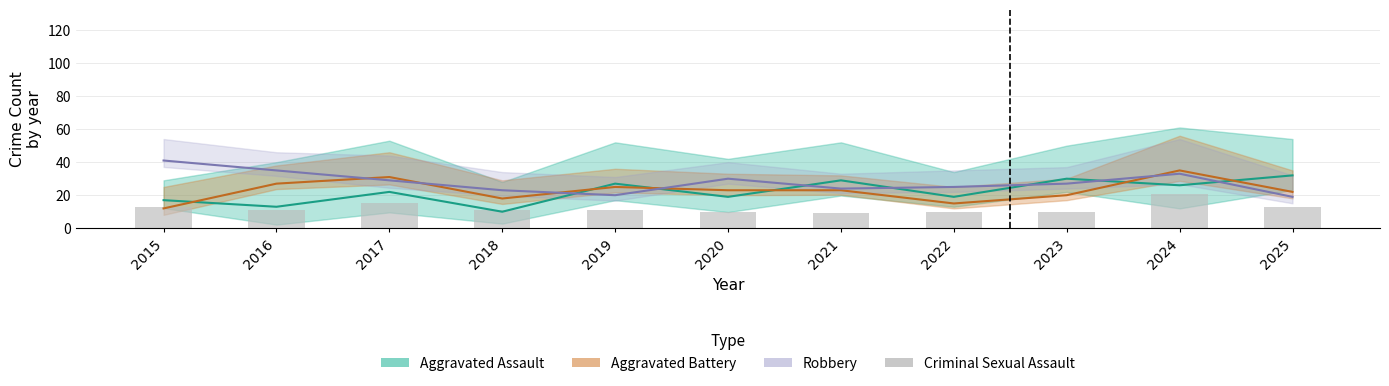

Where does the data first go above 11?

2015